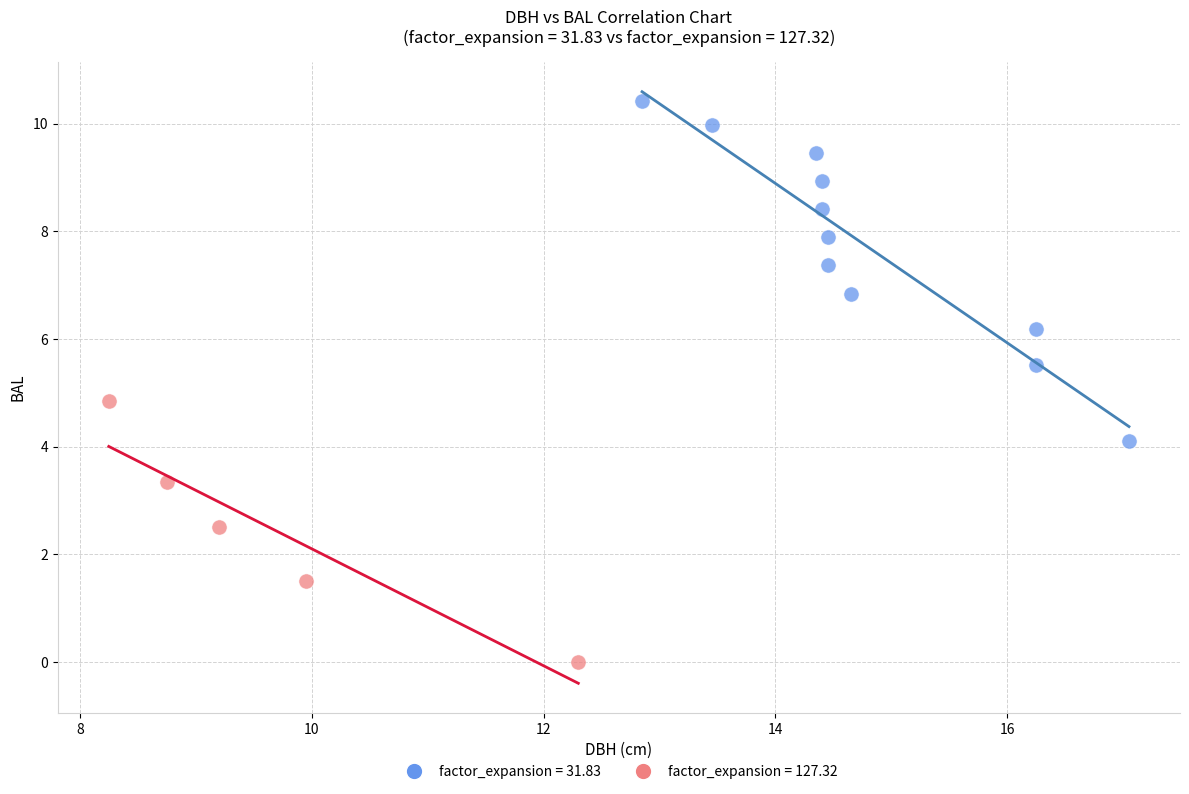

Which series reaches the minimum Y coordinate?

factor_expansion = 127.32